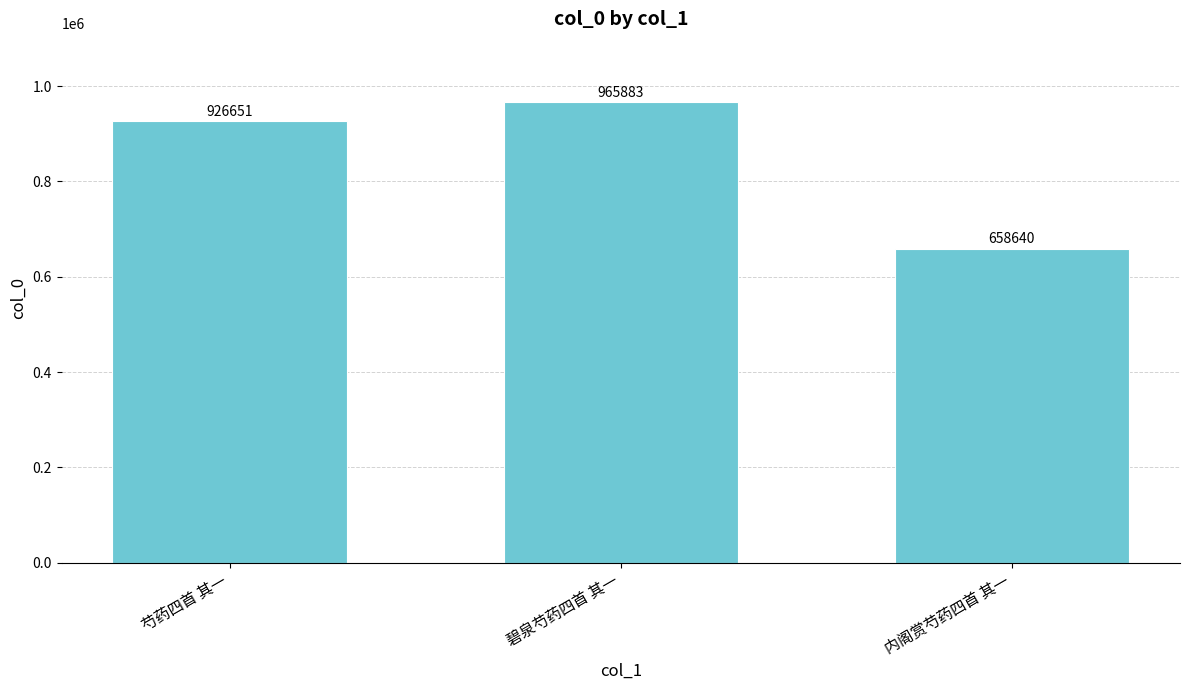

What is the average value?

850391